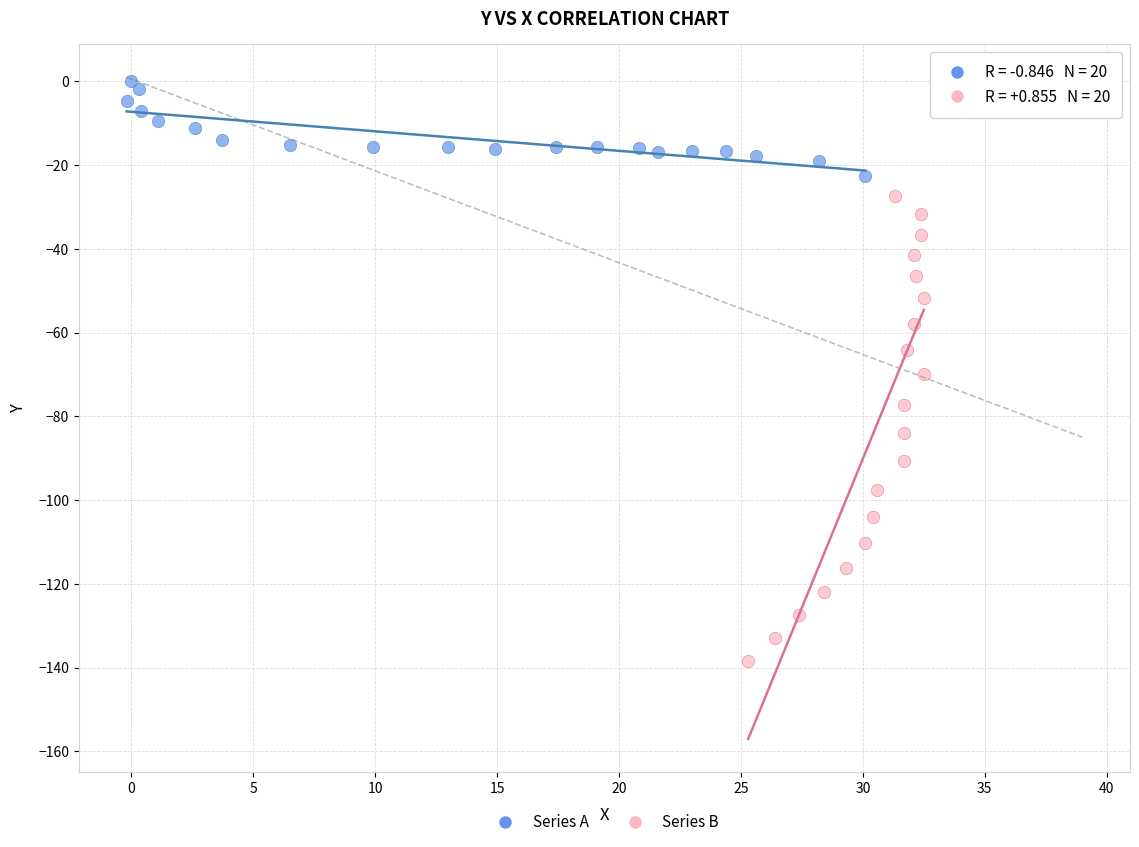

Which series has the widest spread of Y values?

Series B